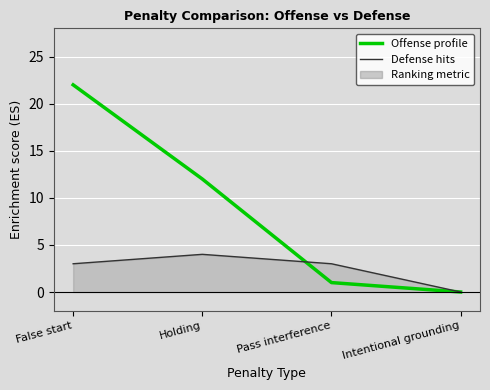

What position from the right is Pass interference?

2